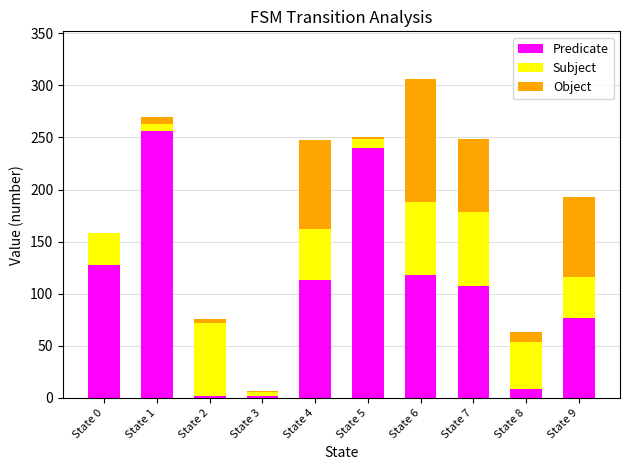

True or false: Predicate has a value of 2 at State 2.

True